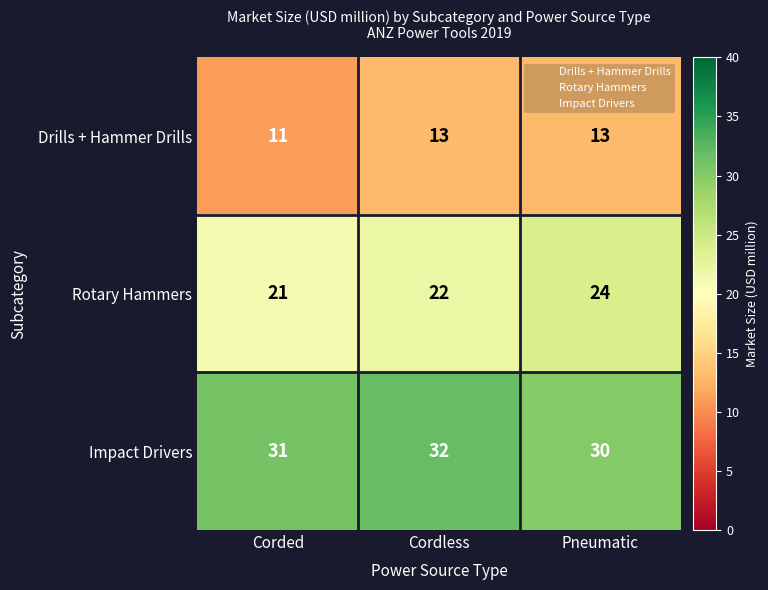

Between Corded and Cordless, which series saw the biggest shift?

Drills + Hammer Drills